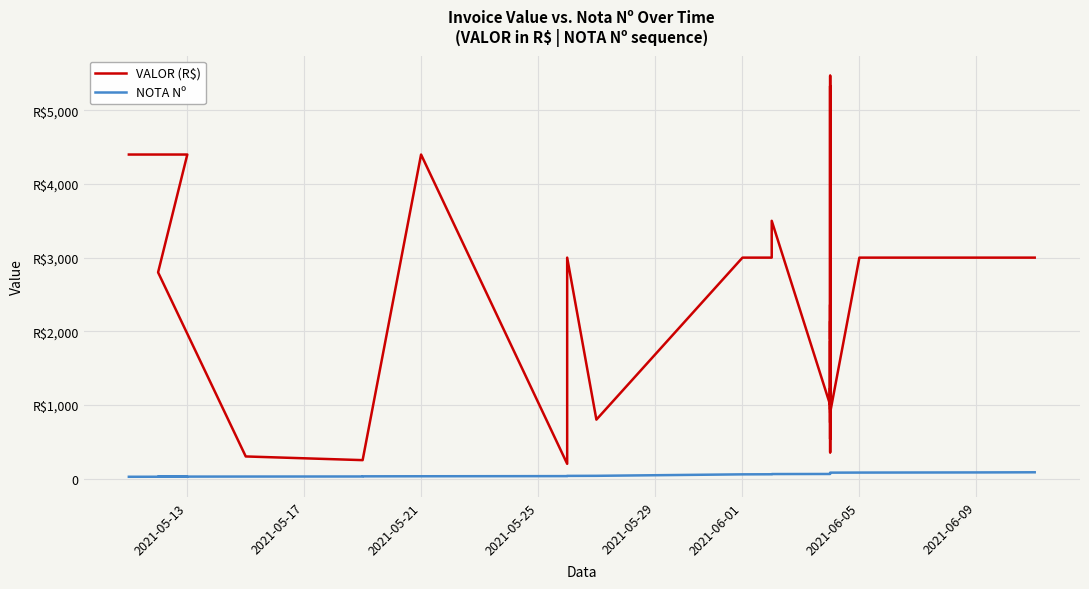

Which series has the largest total across all categories?

VALOR (R$)